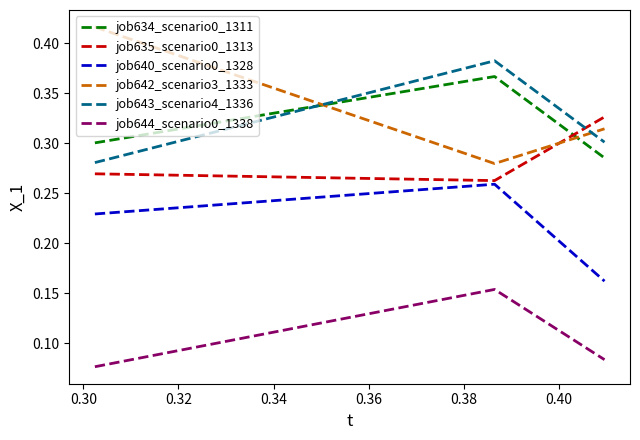

Which series has the largest range (max minus min)?

job642_scenario3_1333